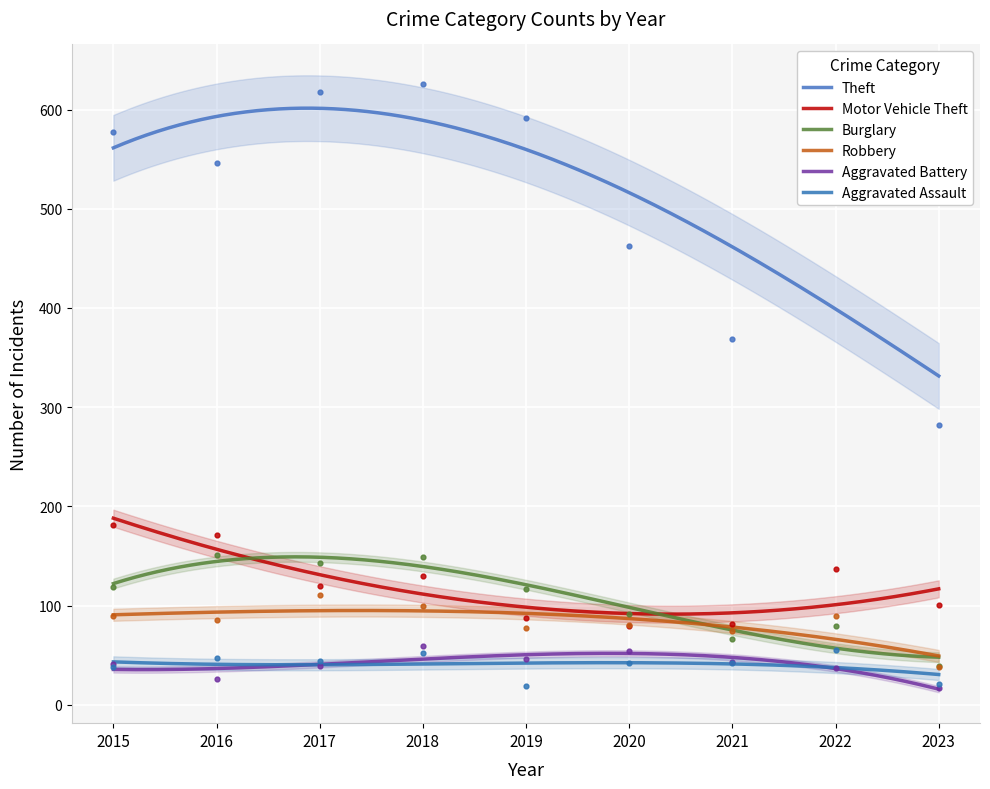

Is the value of Burglary at 2017 greater than the value of Motor Vehicle Theft at 2021?

Yes